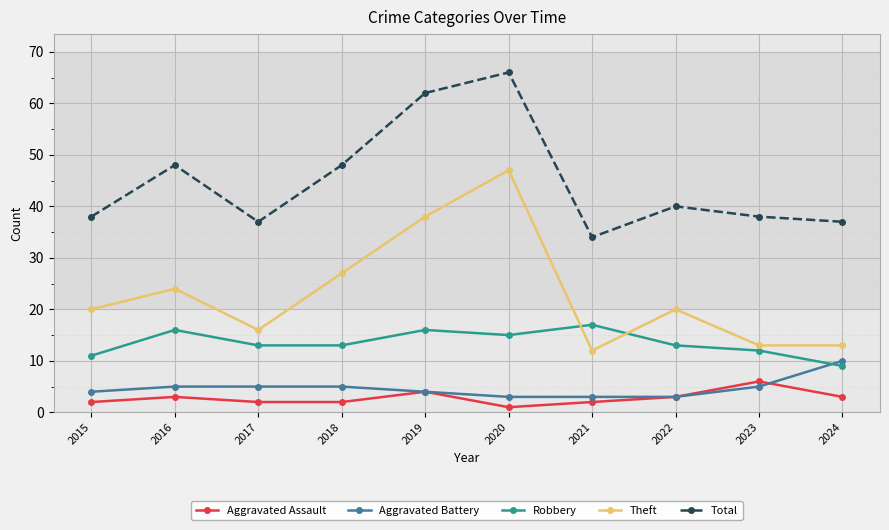

What is the value of the Aggravated Battery point at the 8th from the left?

3